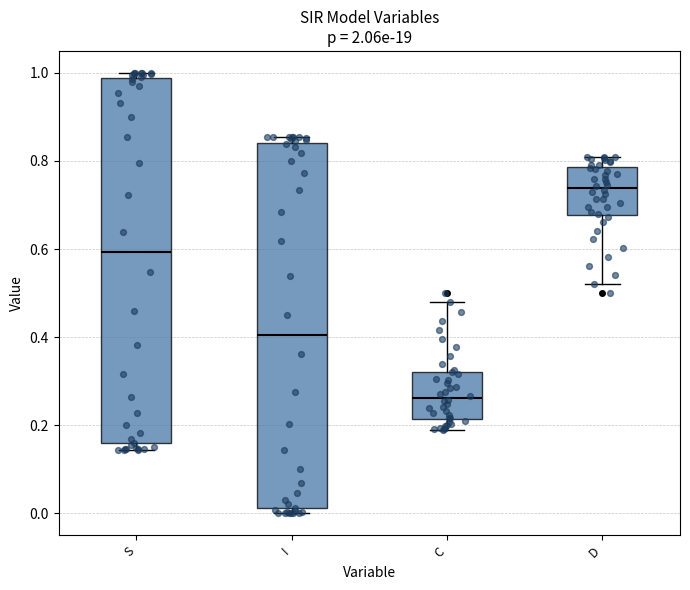

Where is the upper edge of the box for S on the y-axis? The values are not printed on the chart, so give them approximately, as read against the axis.

0.98